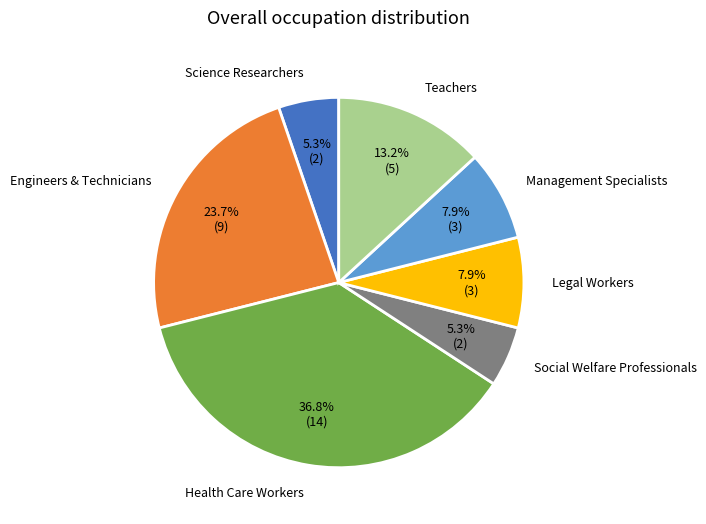

How many segments does this pie chart have?

7